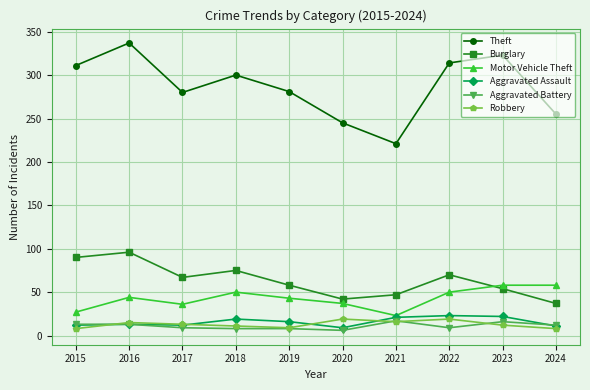

Which series changed the most between 2019 and 2021?

Theft